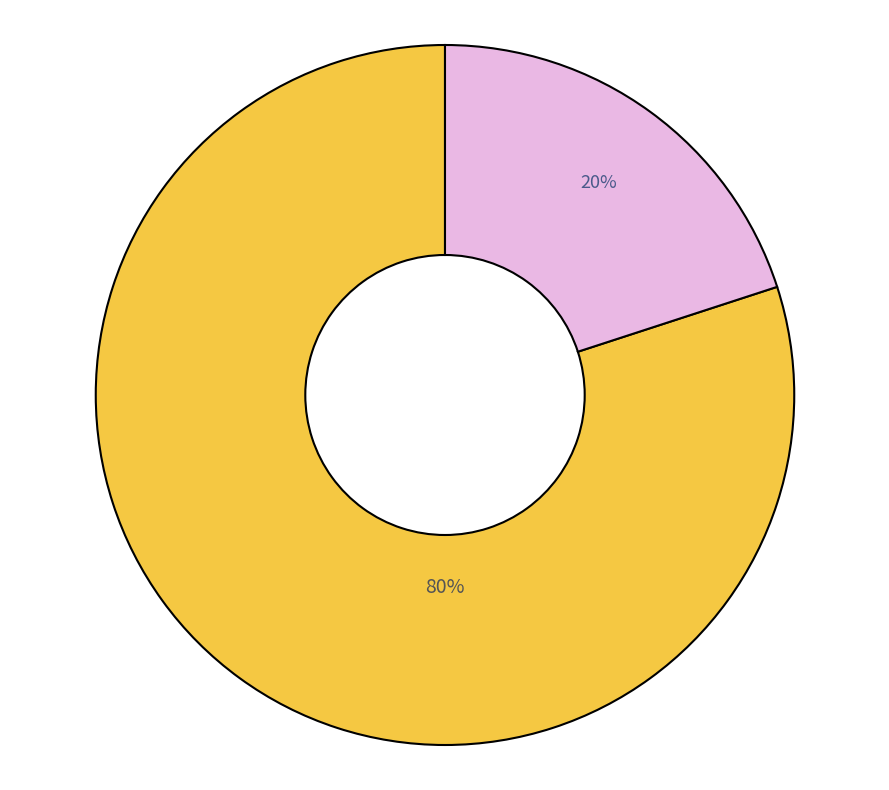

To the nearest percent, what is the difference between the largest and smallest slice percentages?

60%